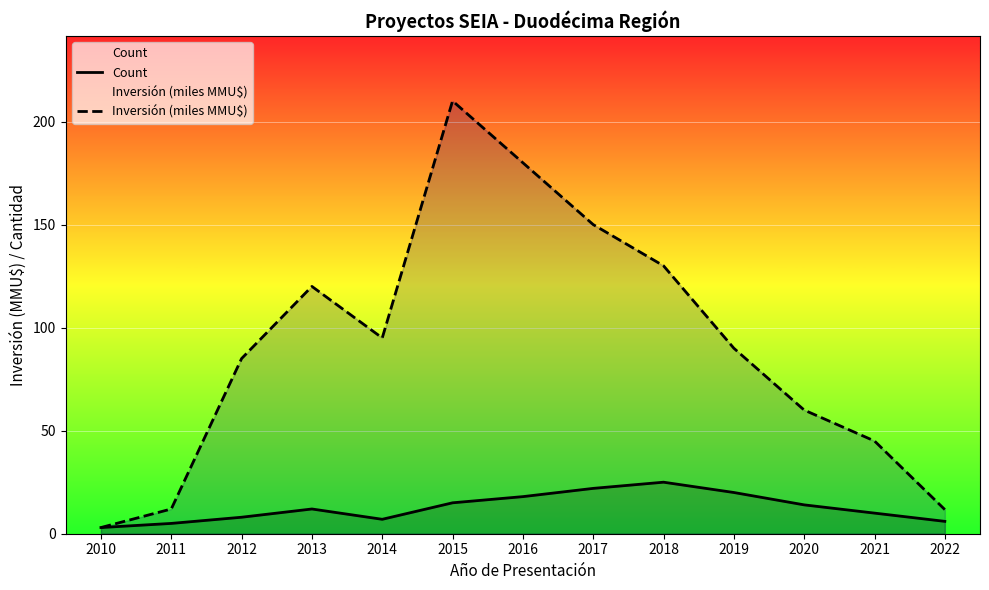

How many interior local peaks does the Count series have?

2